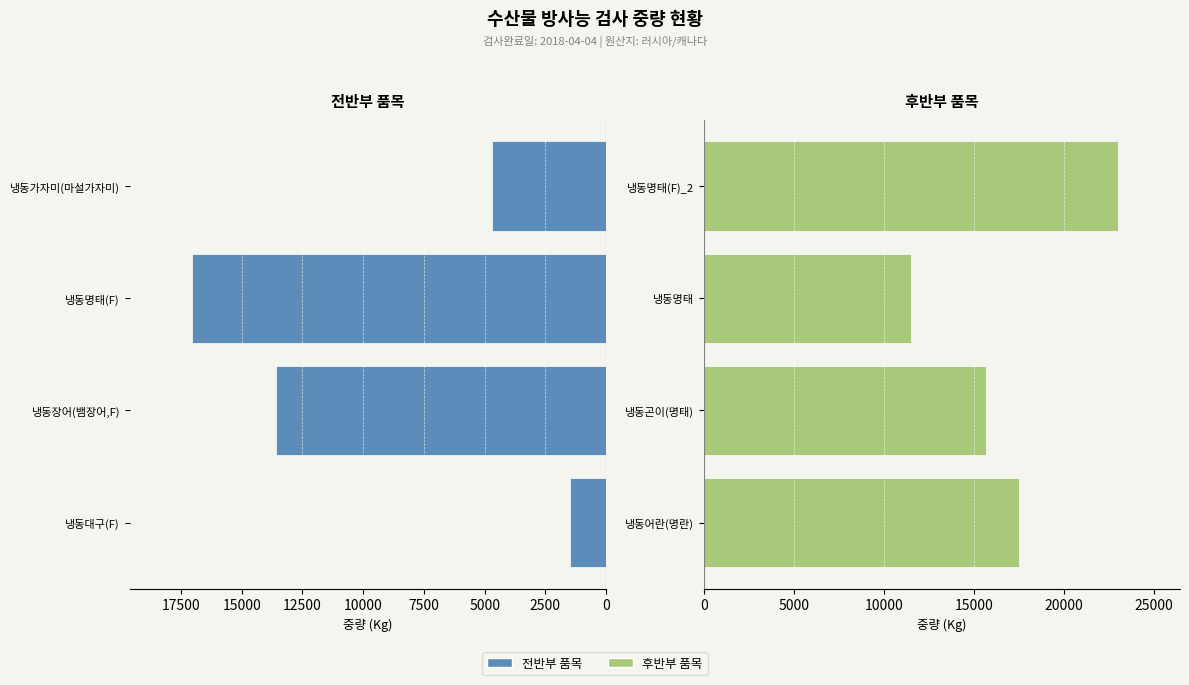

Is the value of 냉동대구/장어/명태(F)/가자미 at 7500 greater than the value of 냉동어란/곤이/명태 at 5000?

No